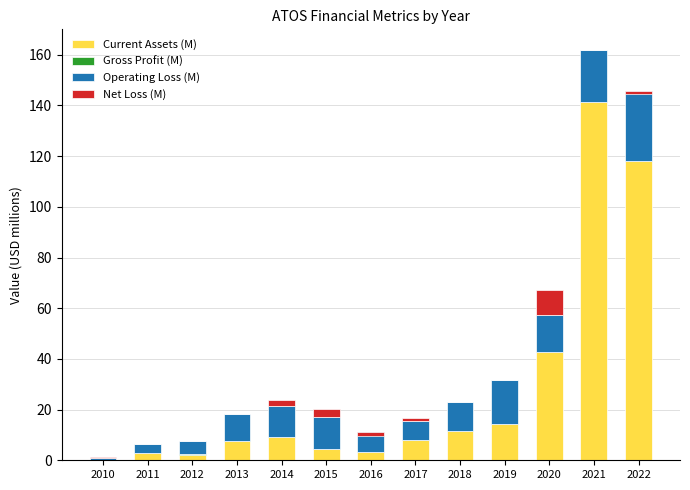

At how many categories does at least one series exceed 126?

1